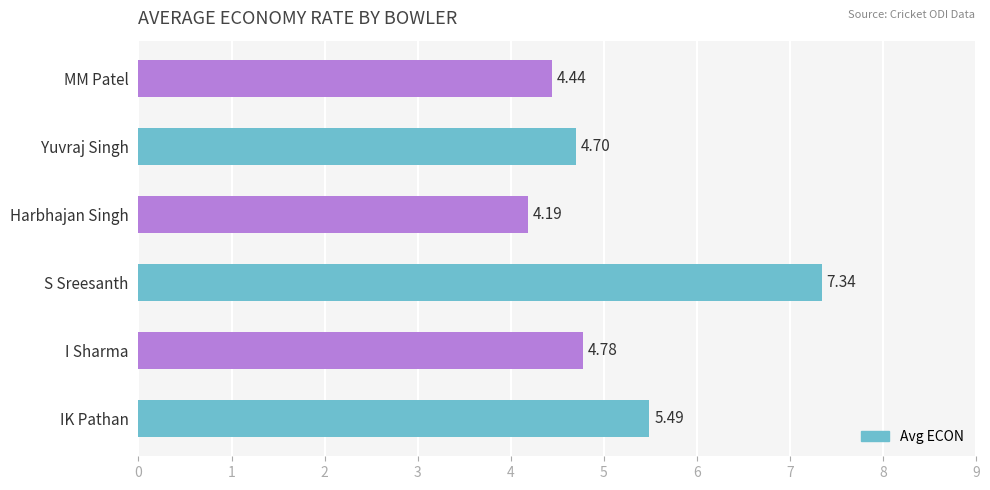

What is the sum of the values at S Sreesanth and Yuvraj Singh?

12.0